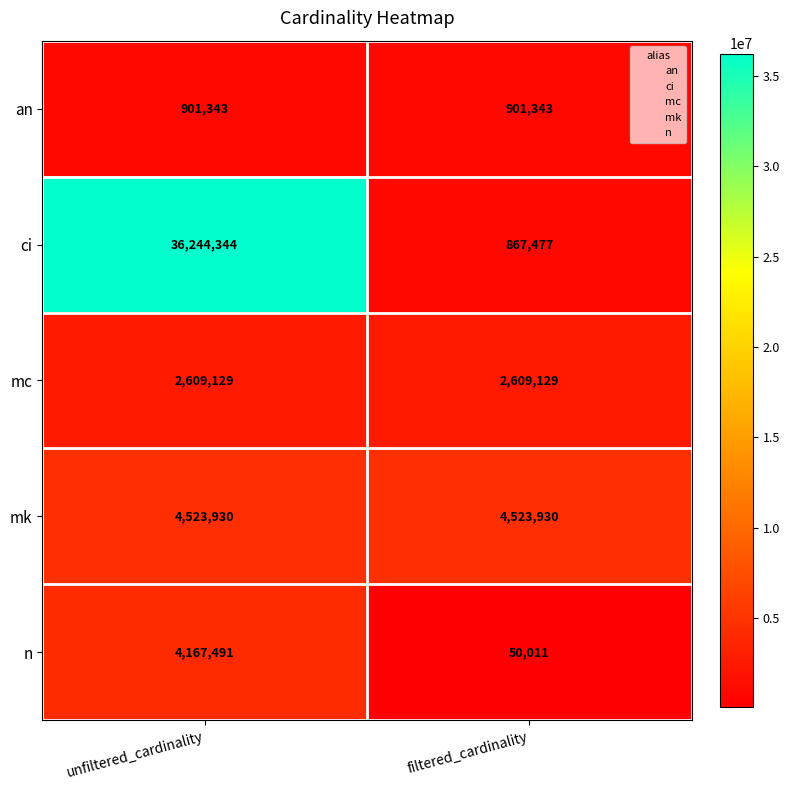

At which label is ci closest to 18555910?

filtered_cardinality